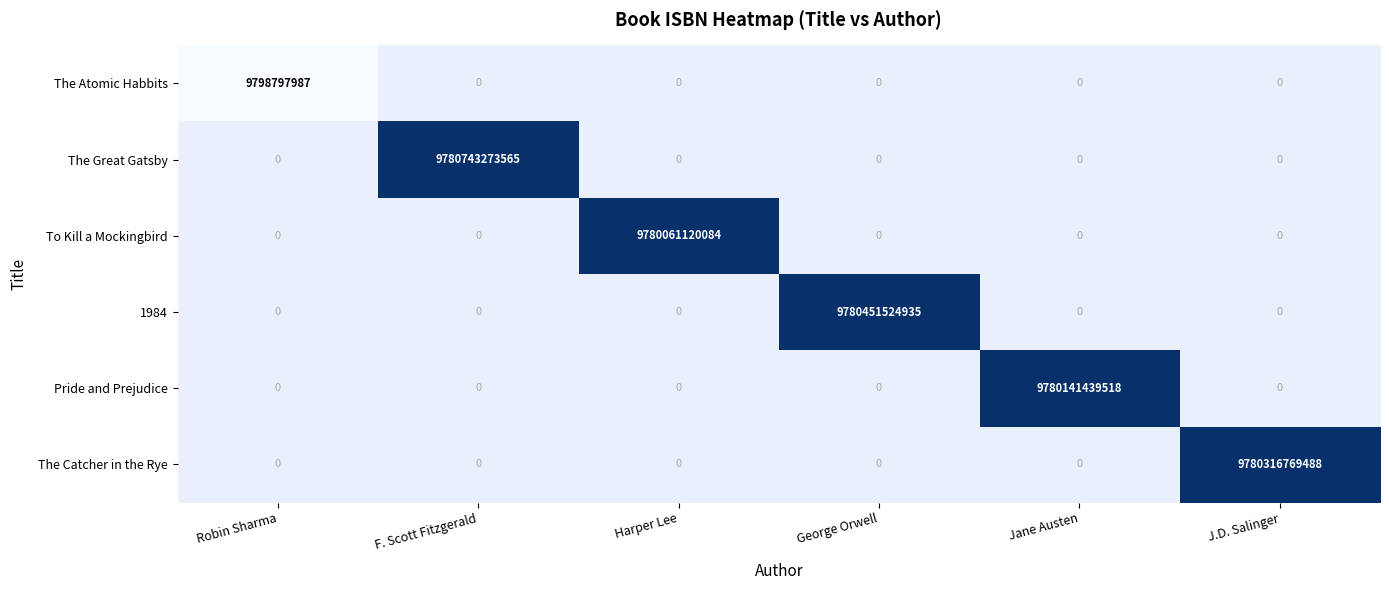

True or false: Pride and Prejudice has a value of 9780141439518 at Jane Austen.

True